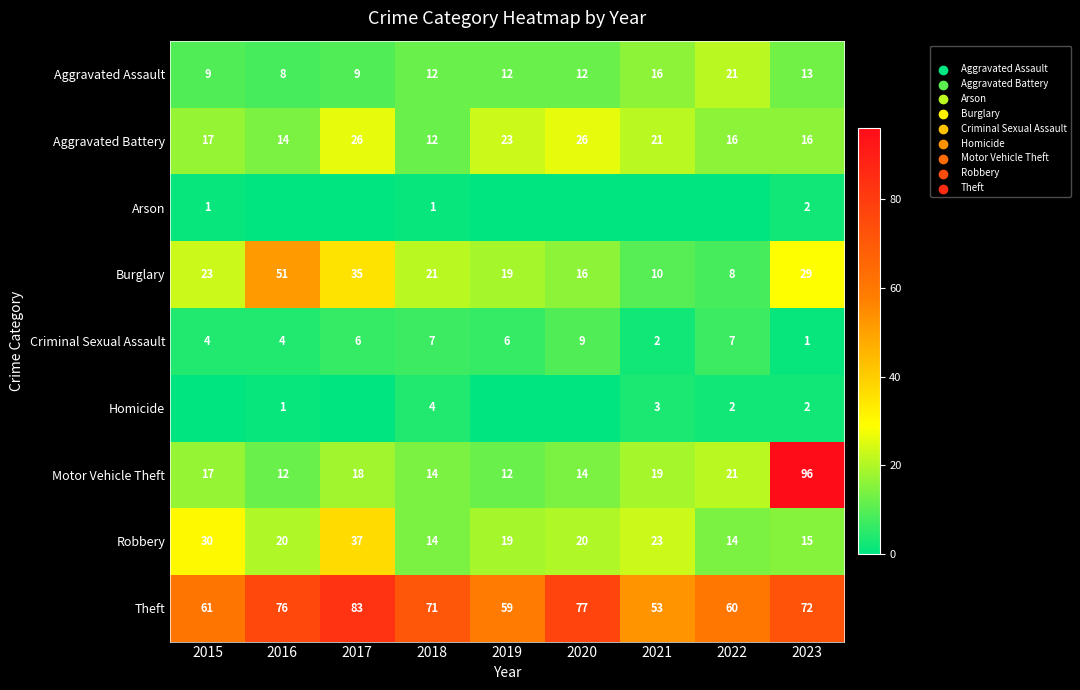

What is the average value of the Motor Vehicle Theft series?

25